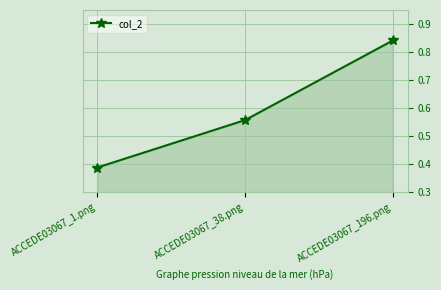

Which category has the lowest value across all series?

ACCEDE03067_1.png